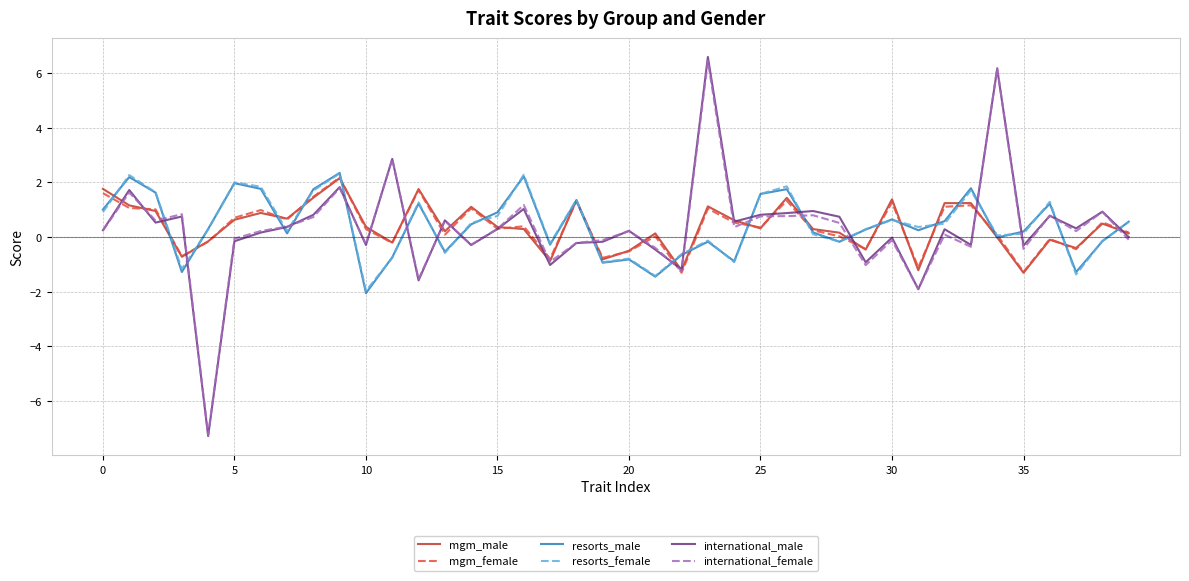

What is the average value of the international_male series?

0.4